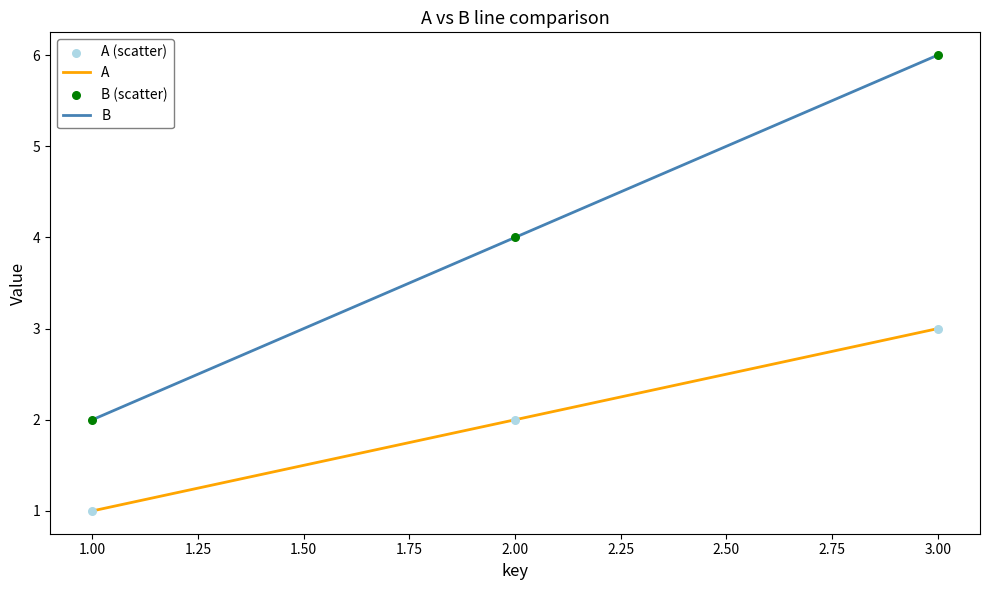

Which series changed the most between 1.00 and 2.00?

B